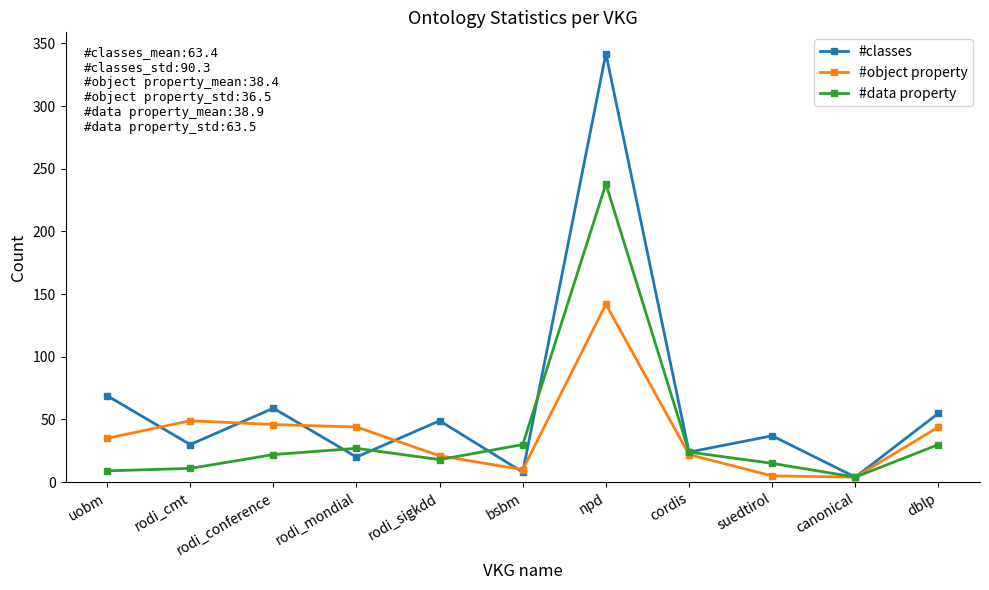

What is the greatest value displayed?

342